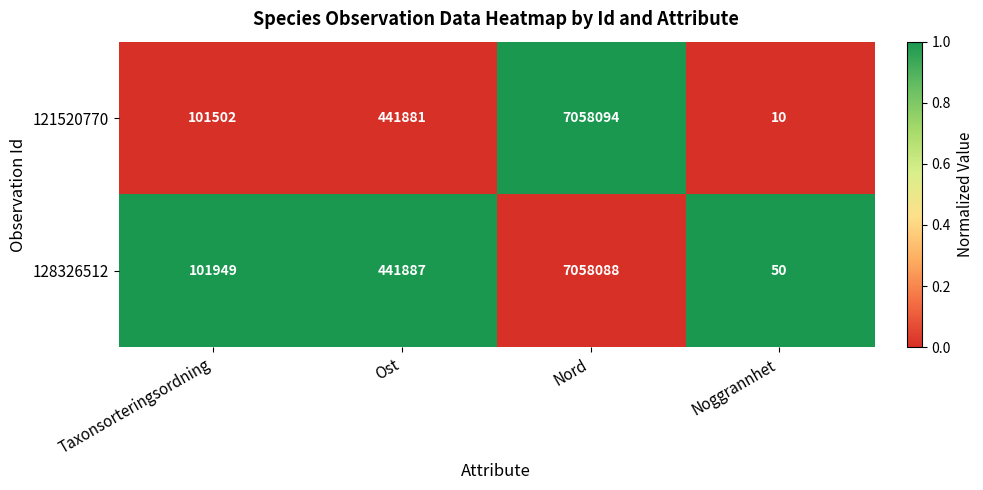

At which category is the sum across all series the highest?

Nord